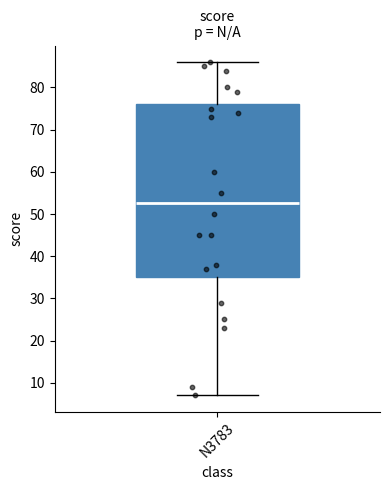

Where does the upper whisker of the box for N3783 end on the y-axis? The values are not printed on the chart, so give them approximately, as read against the axis.

86